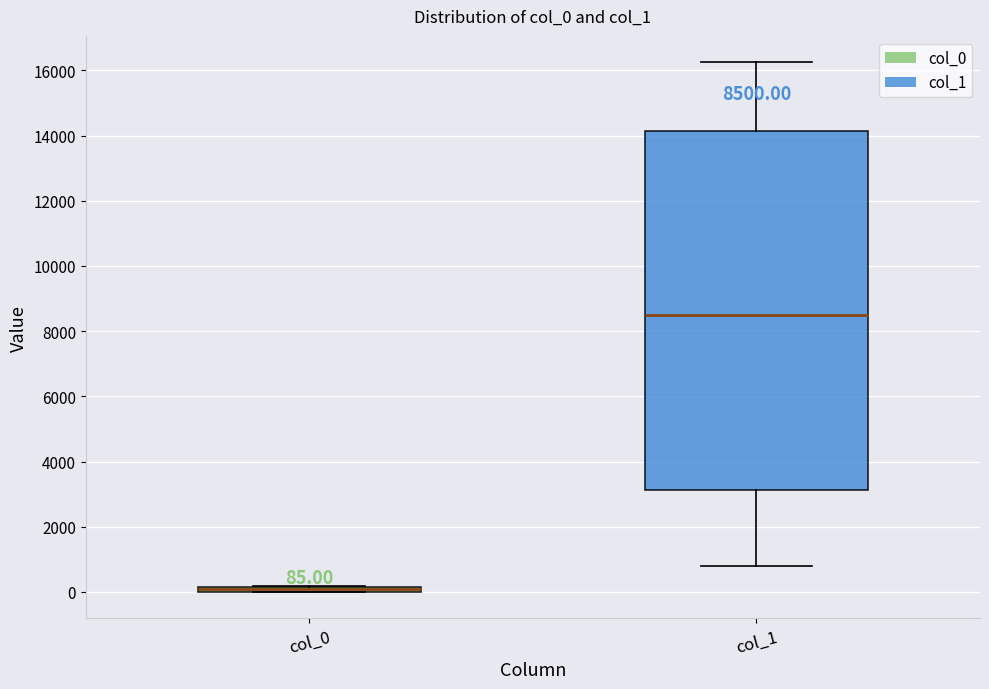

Comparing the boxes themselves (not the whiskers), which one is the tallest?

col_1